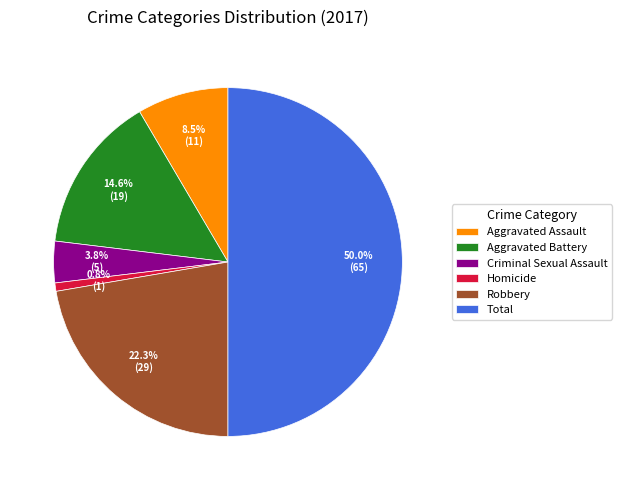

What is the ratio of the value at Criminal Sexual Assault to the value at Robbery?

0.2